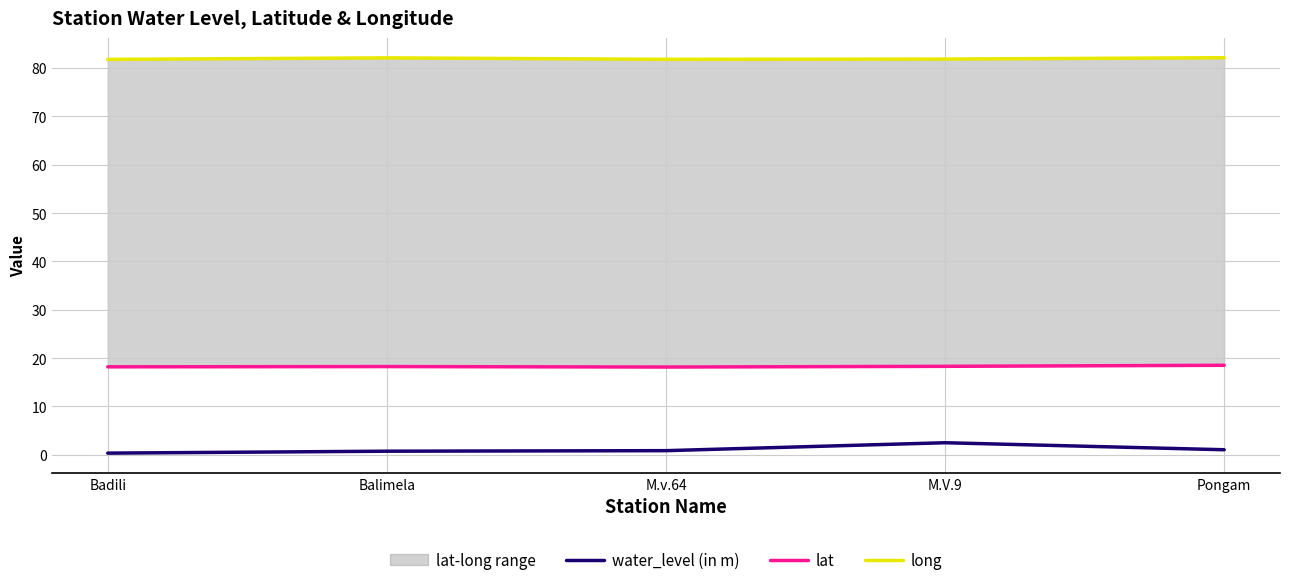

True or false: long and water_level (in m) intersect in this chart.

False